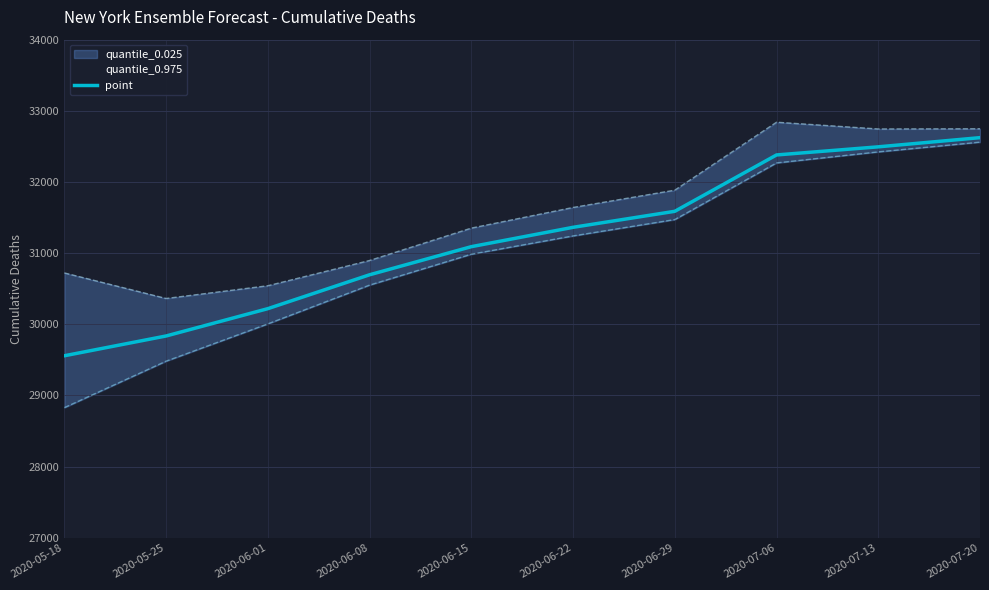

At which category does the chart reach its peak across all series?

2020-07-20